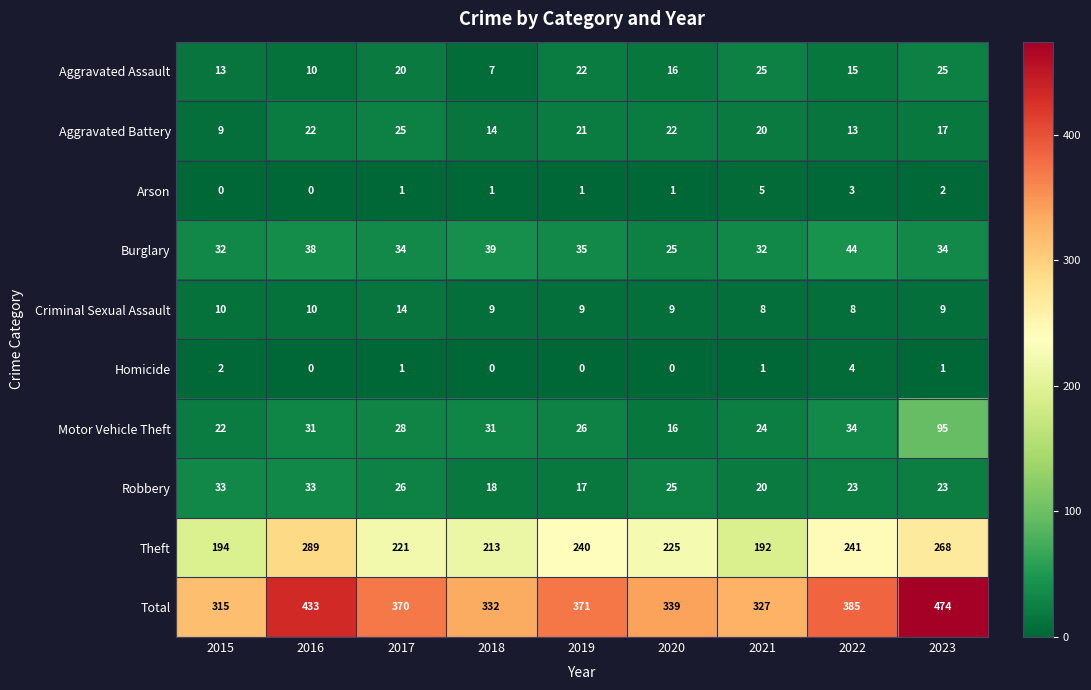

What is the average value of the Robbery series?

24